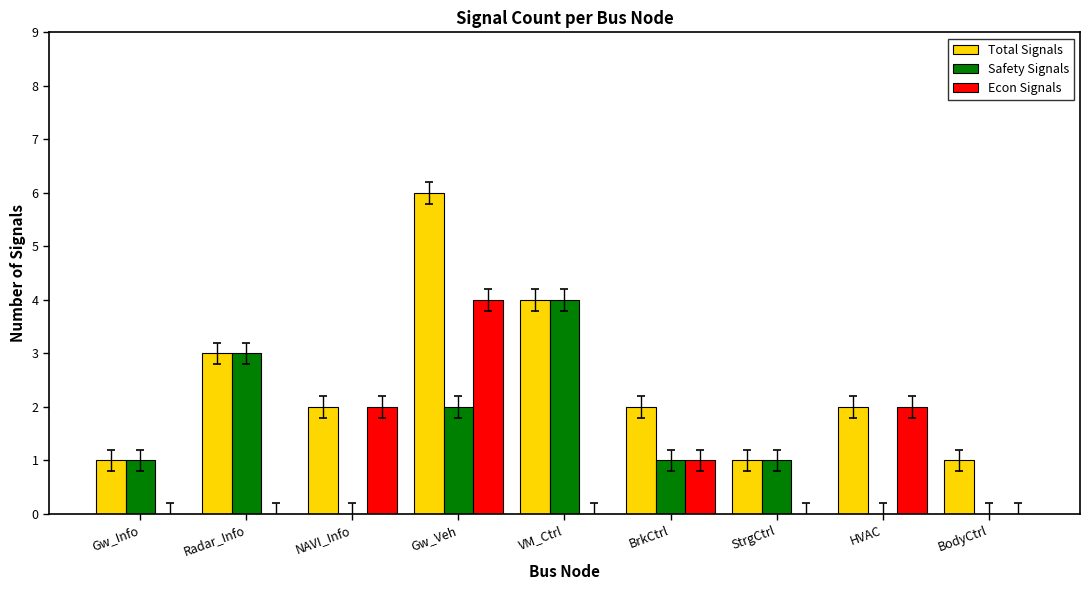

The Econ Signals series shows 3 at HVAC. True or false?

False